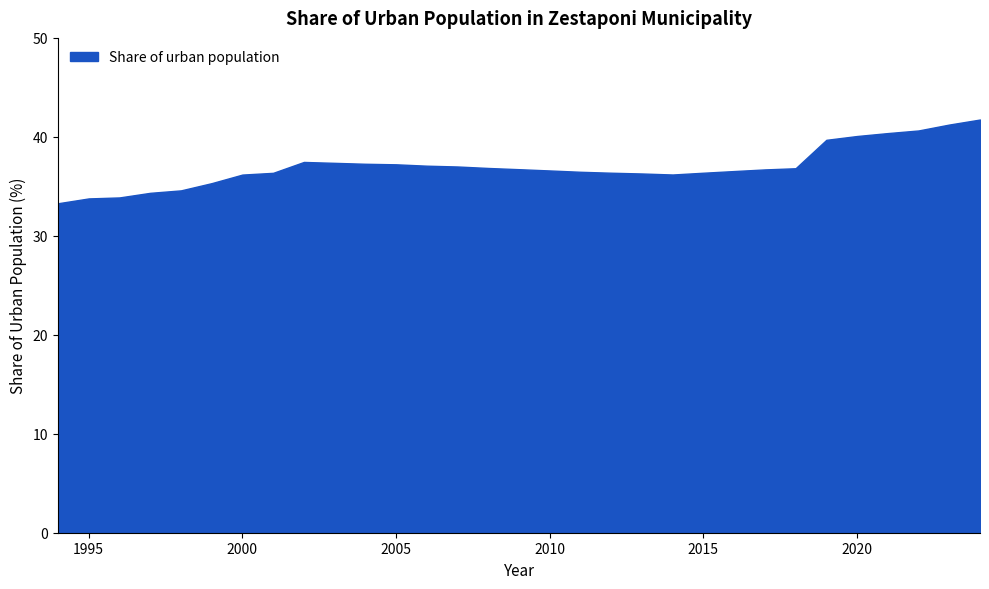

What is the difference between the maximum and minimum values?

8.5